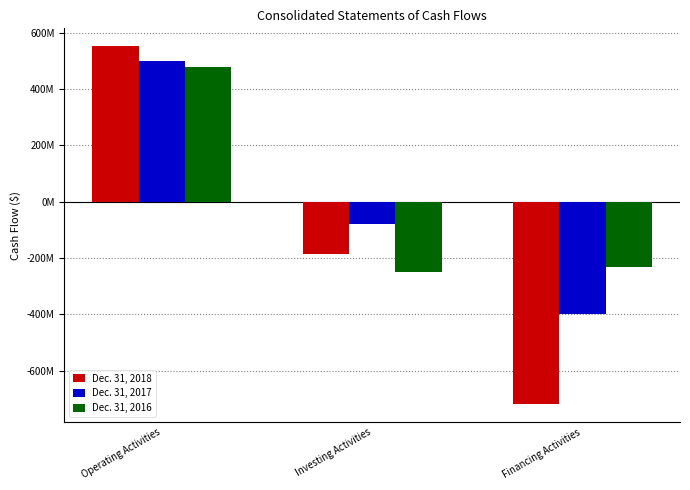

Are the bars horizontal?

No